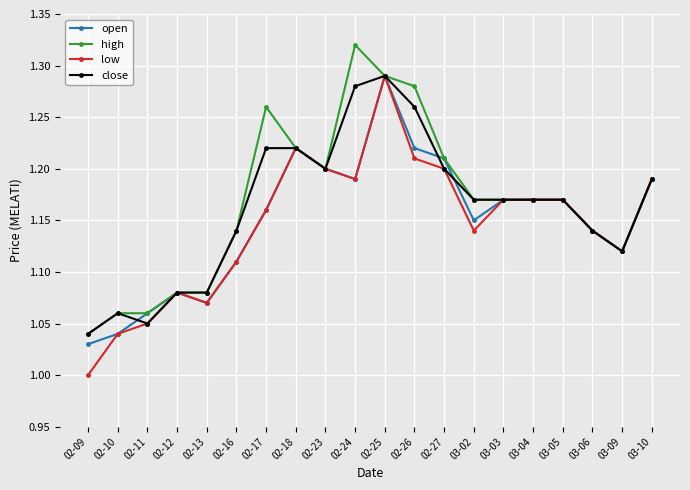

At which category does close reach its first local peak?

02-10